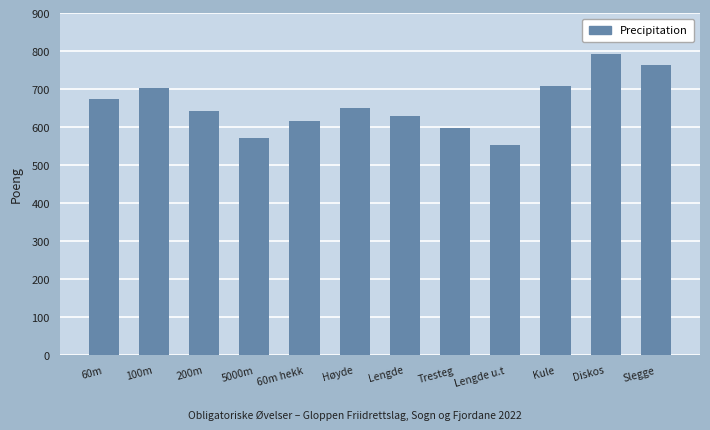

What is the greatest value displayed?

793